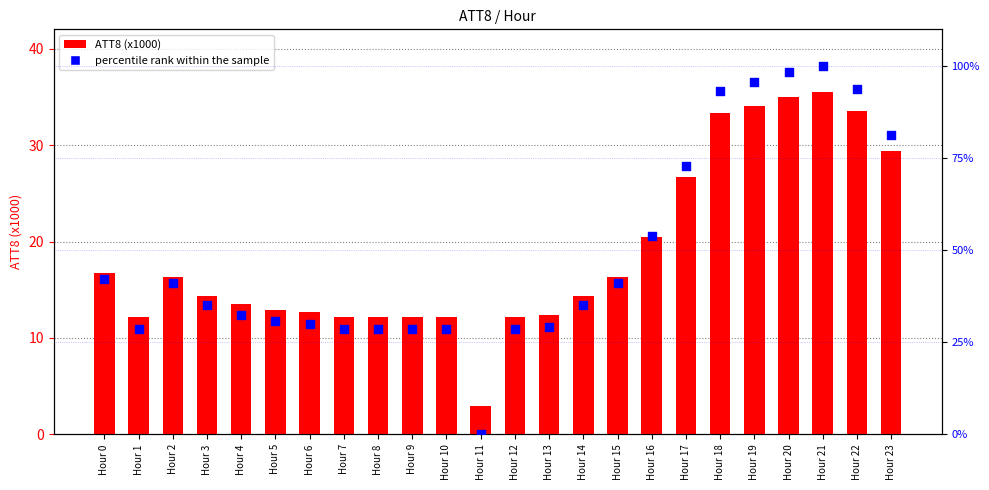

Which series contains the lowest Y value?

percentile rank within the sample